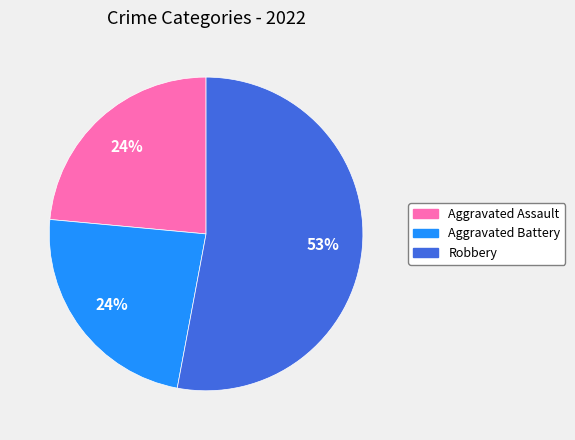

To the nearest percent, what is the difference between the largest and smallest slice percentages?

29%